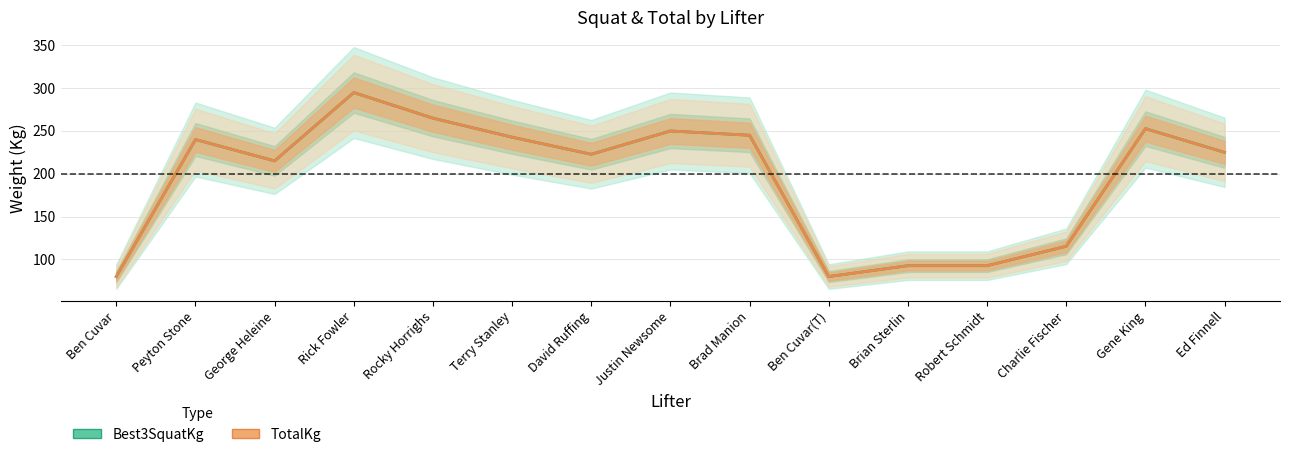

What position from the right is Gene King?

2